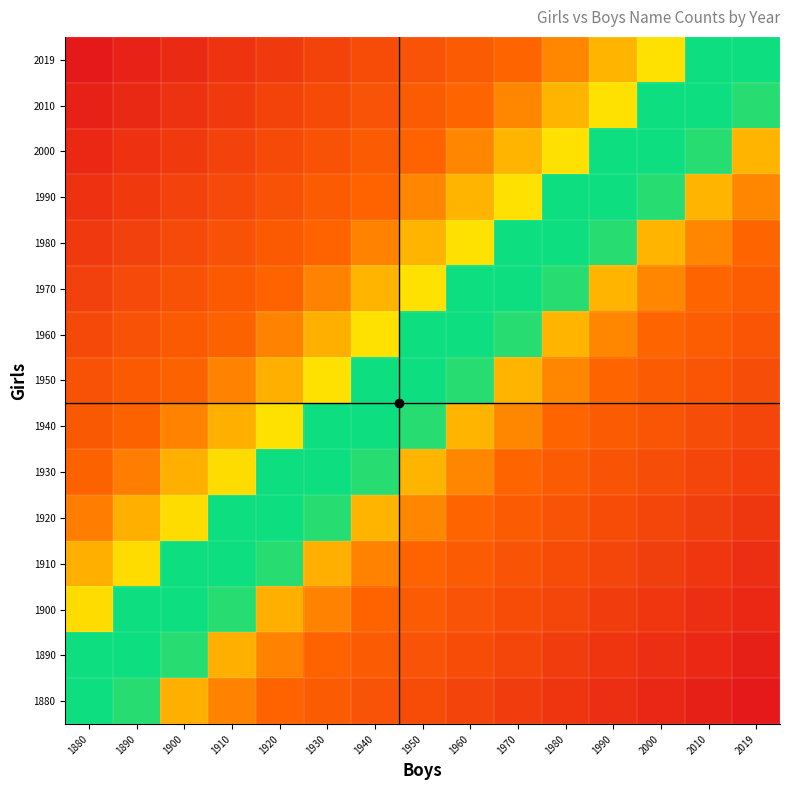

What is the difference between the highest and lowest values at 2000?

1